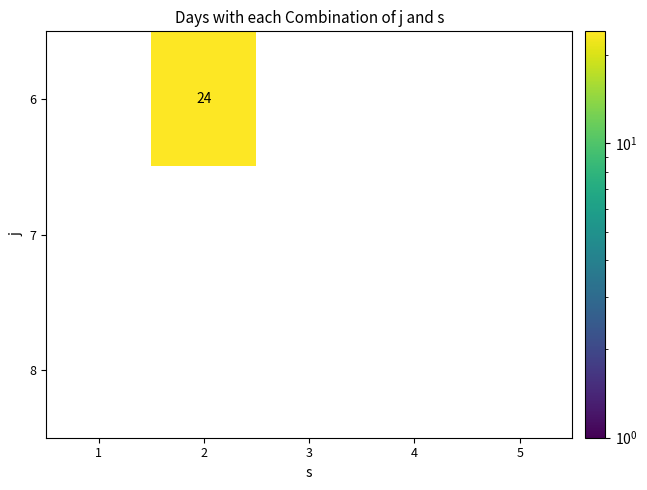

Which series has the largest total across all categories?

6